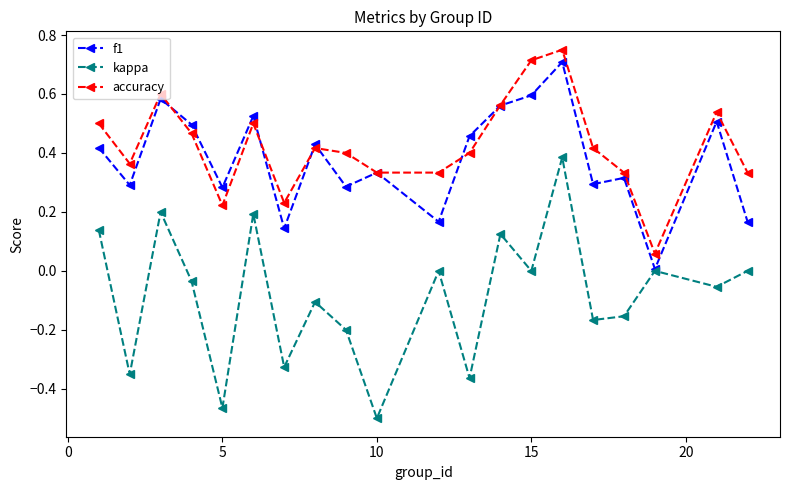

Which series has the widest spread of values?

kappa